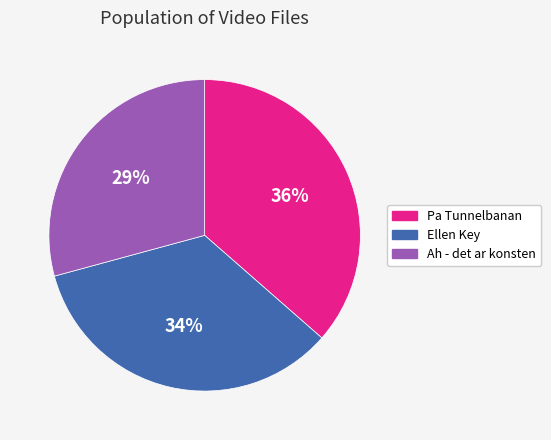

To the nearest percent, what is the difference between the largest and smallest slice percentages?

7%